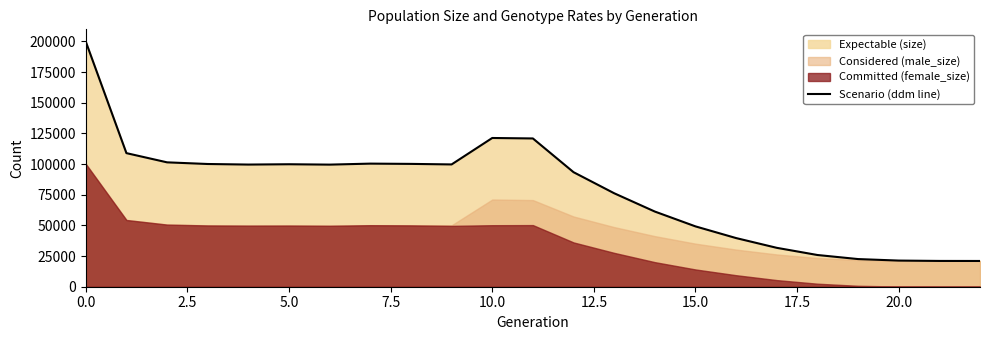

What is the ratio of the value at 19 to the value at 7.5?

0.2